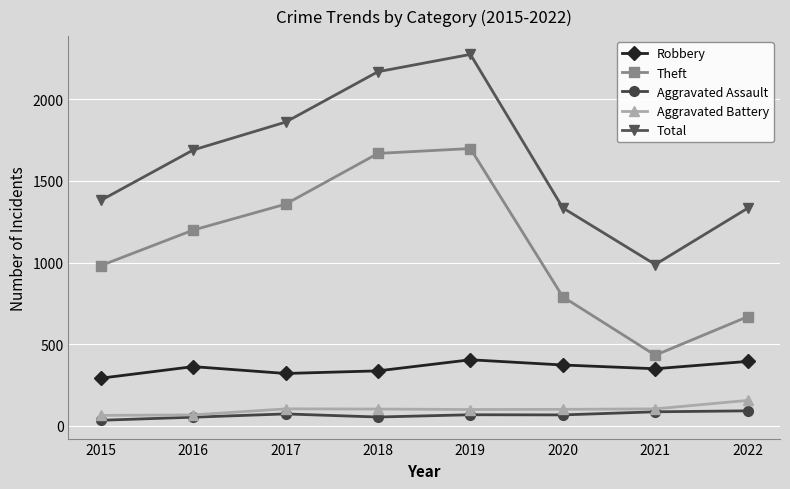

In Aggravated Battery, how many points are higher than both neighbors (excluding endpoints)?

1